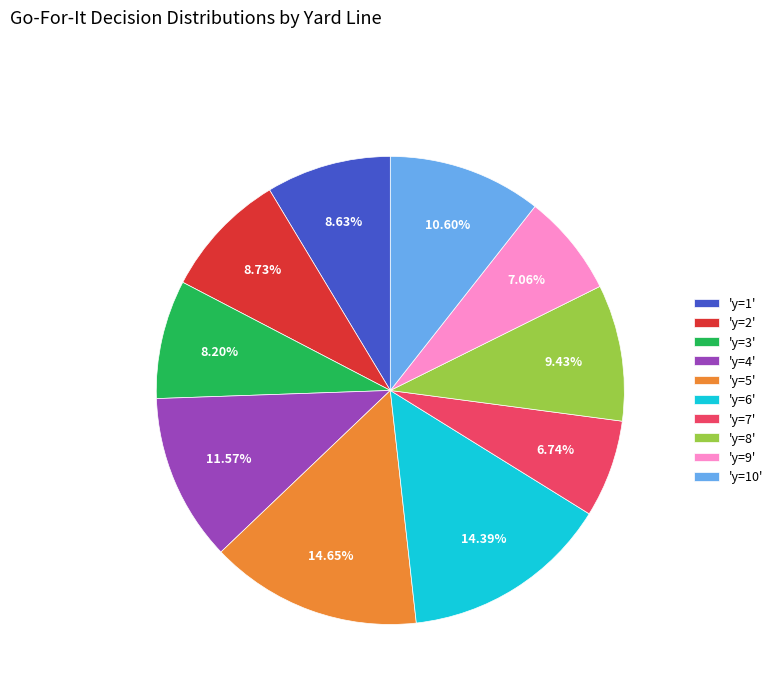

To the nearest percent, what is the average slice percentage?

10%